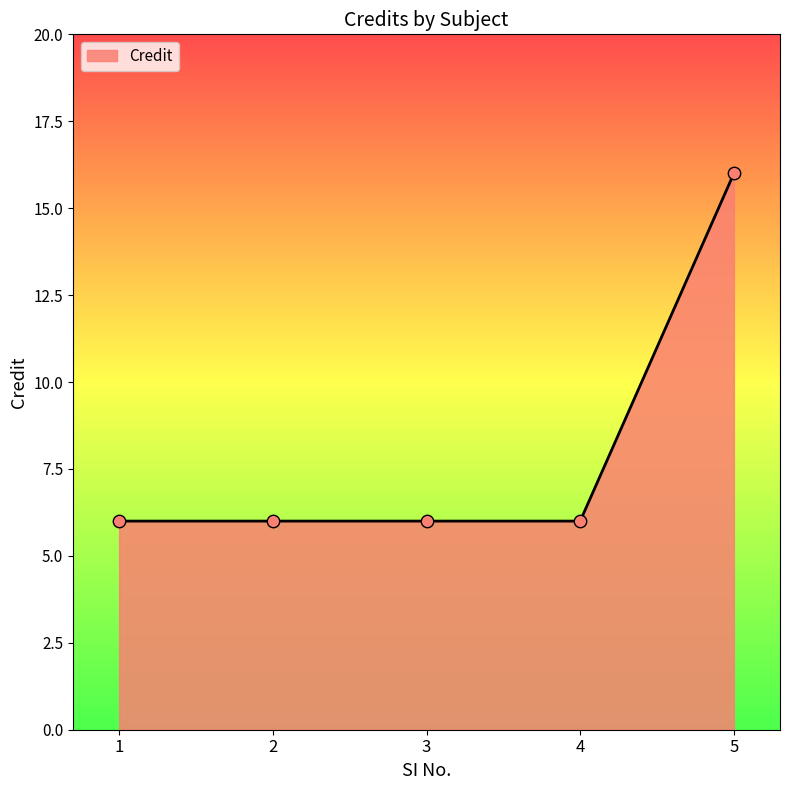

Approximately how many times larger is the value at 2 compared to 4?

1.0